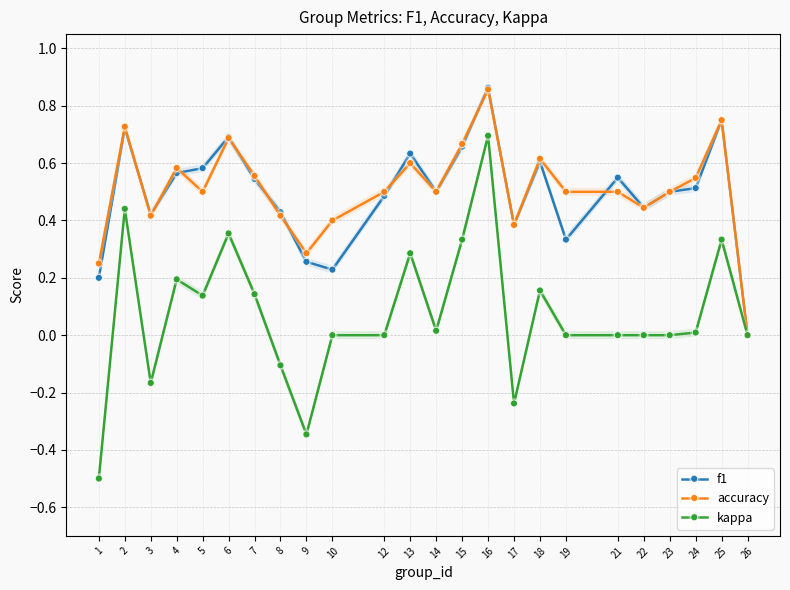

At which category is the sum across all series the highest?

16